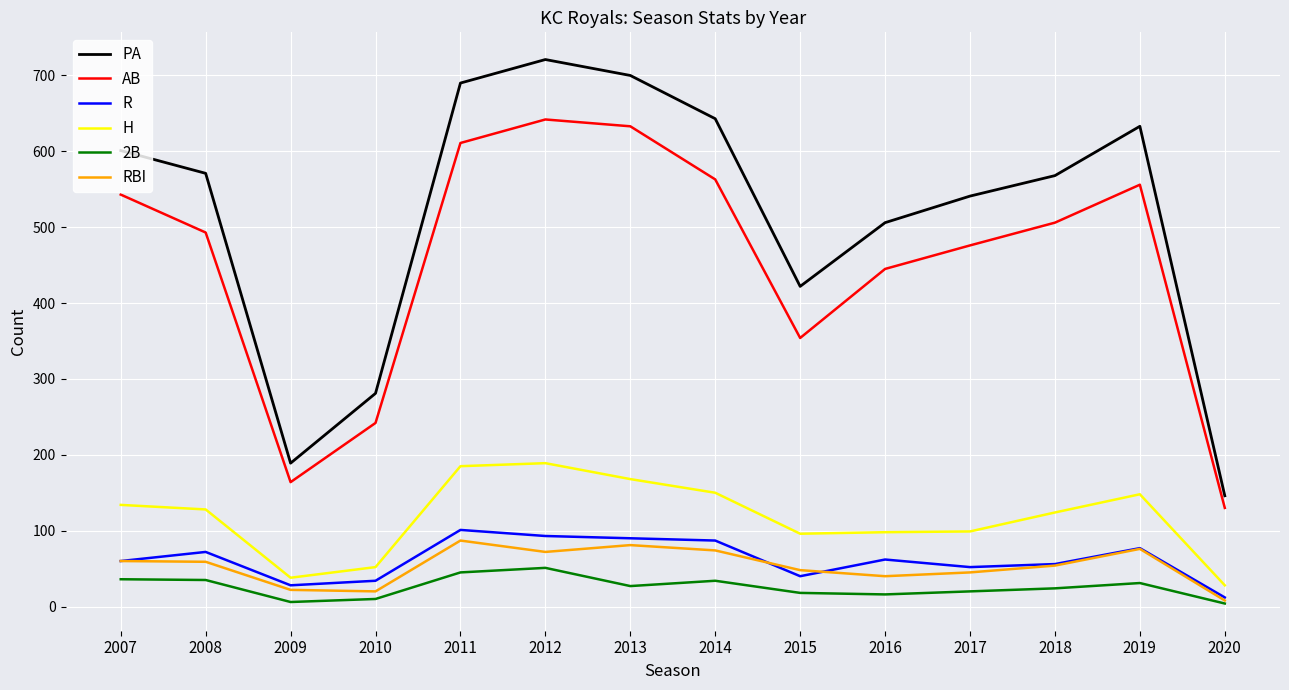

What is the difference between the RBI values at 2009 and 2018?

32